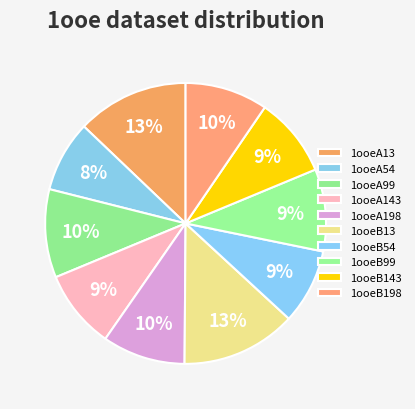

Is the sum of 1ooeB143 and 1ooeA54 greater than half?

No